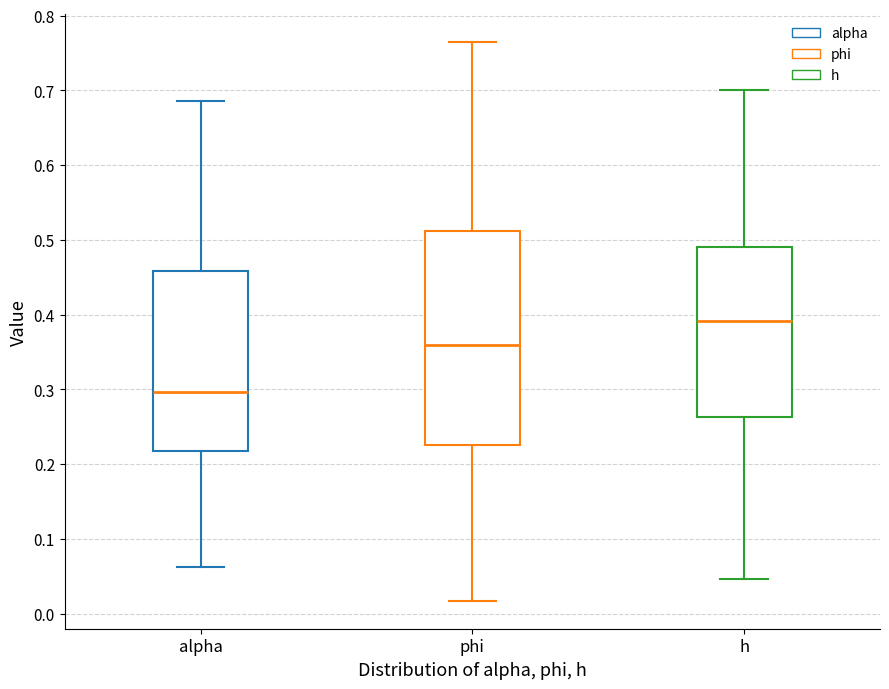

Which box has the highest median line?

h